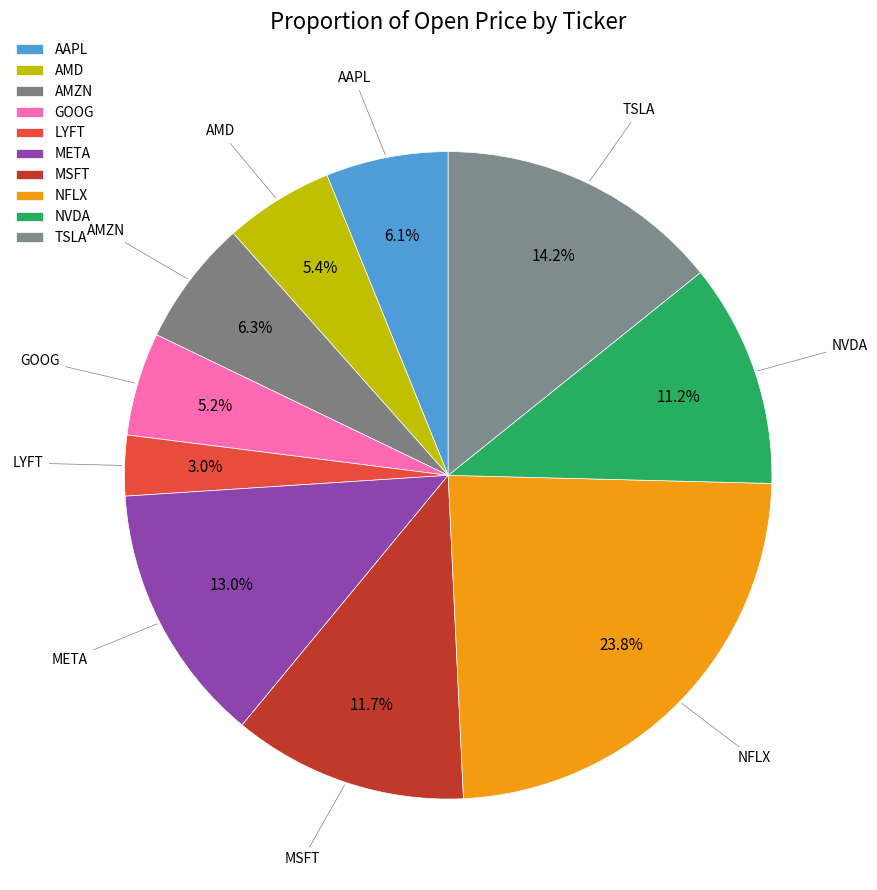

How many slices are in this pie chart?

10